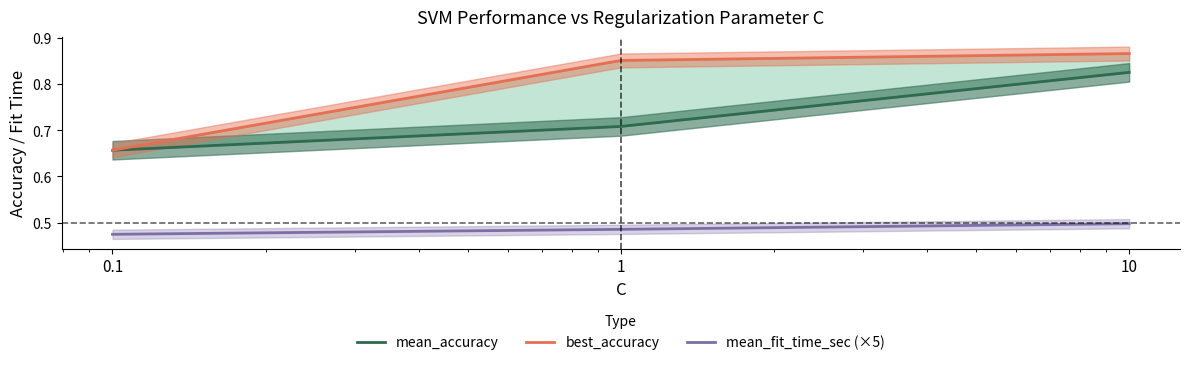

At which category is the sum across all series the highest?

10